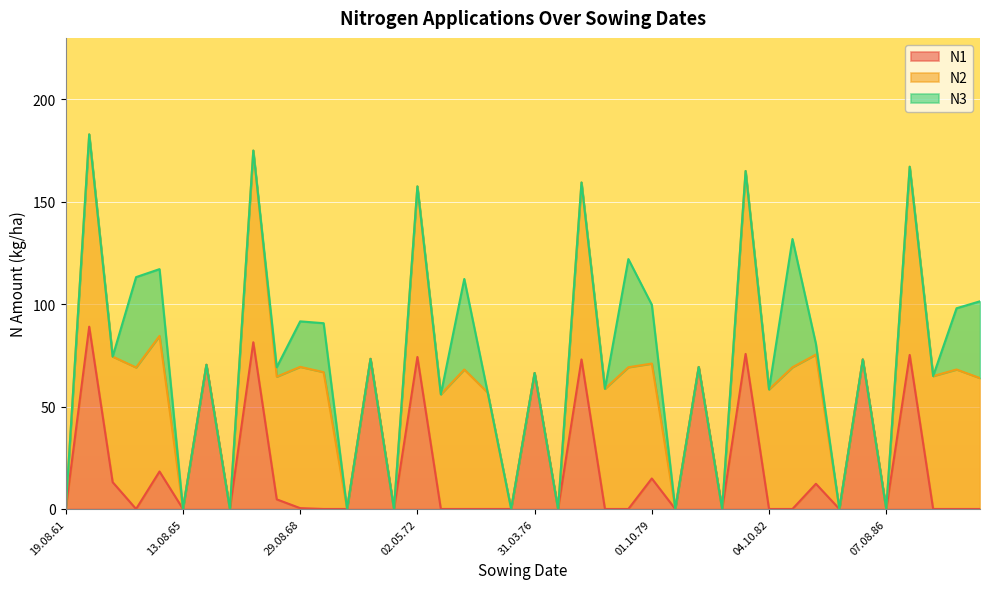

Which category has the lowest value in the N1 series?

19.08.61